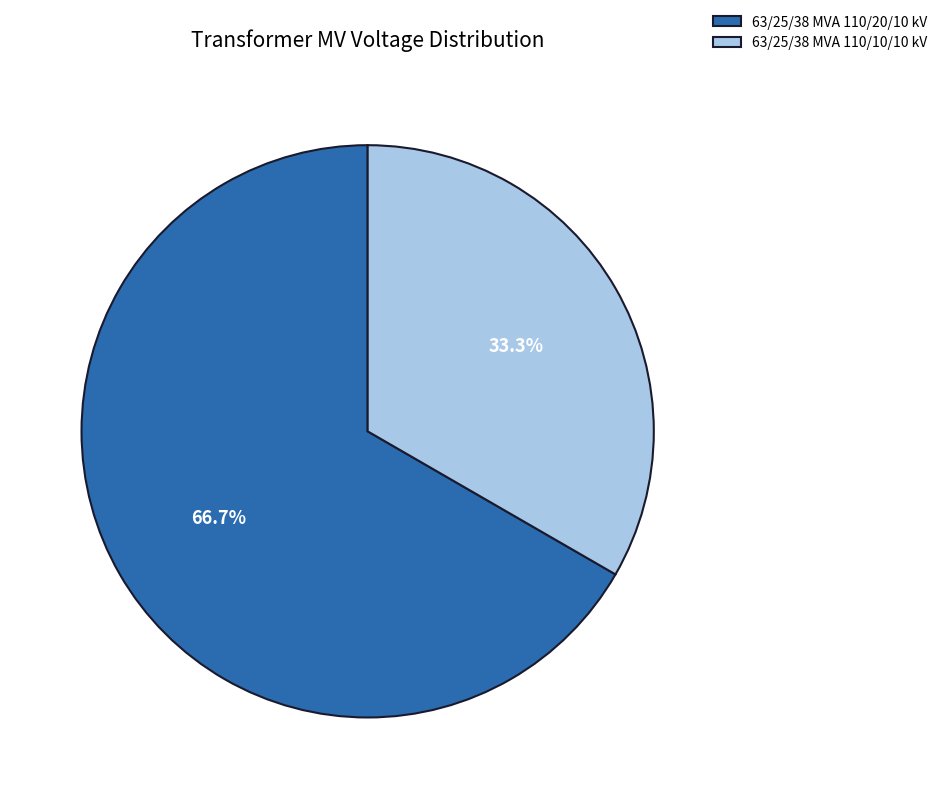

Is there a majority slice in this chart?

Yes